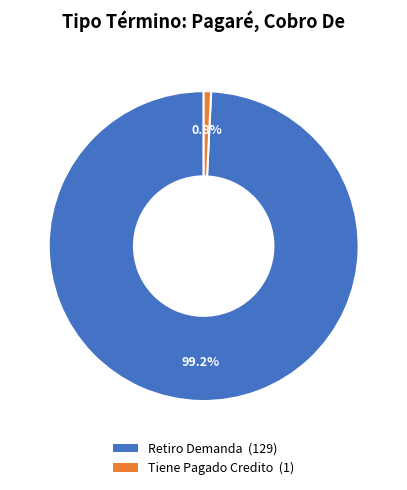

Which slice is the smallest?

Tiene Pagado Credito